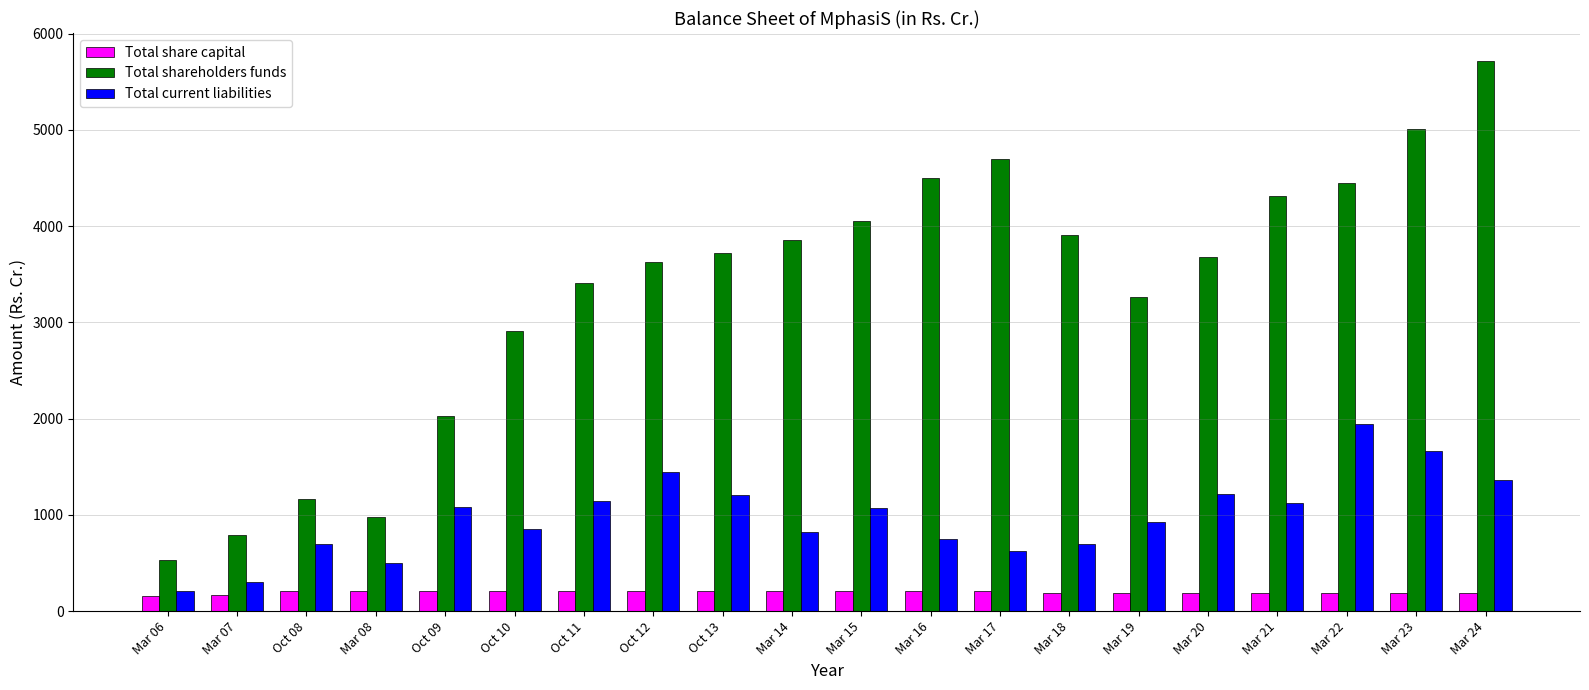

What is the label of the 14th bar from the left?

Mar 18